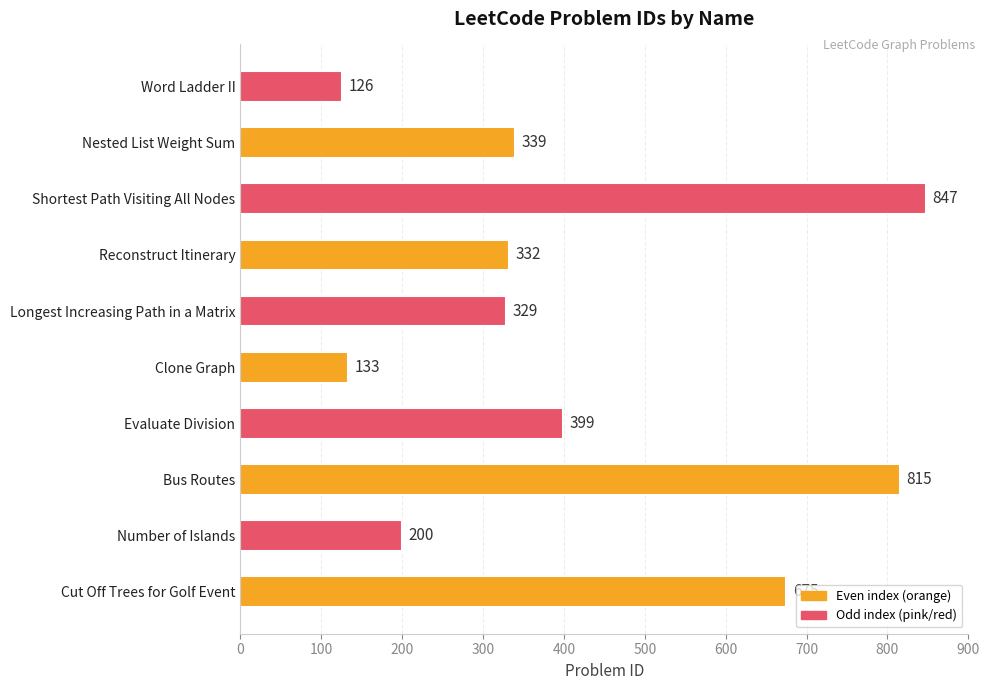

The chart shows a value of 608 at Evaluate Division. True or false?

False